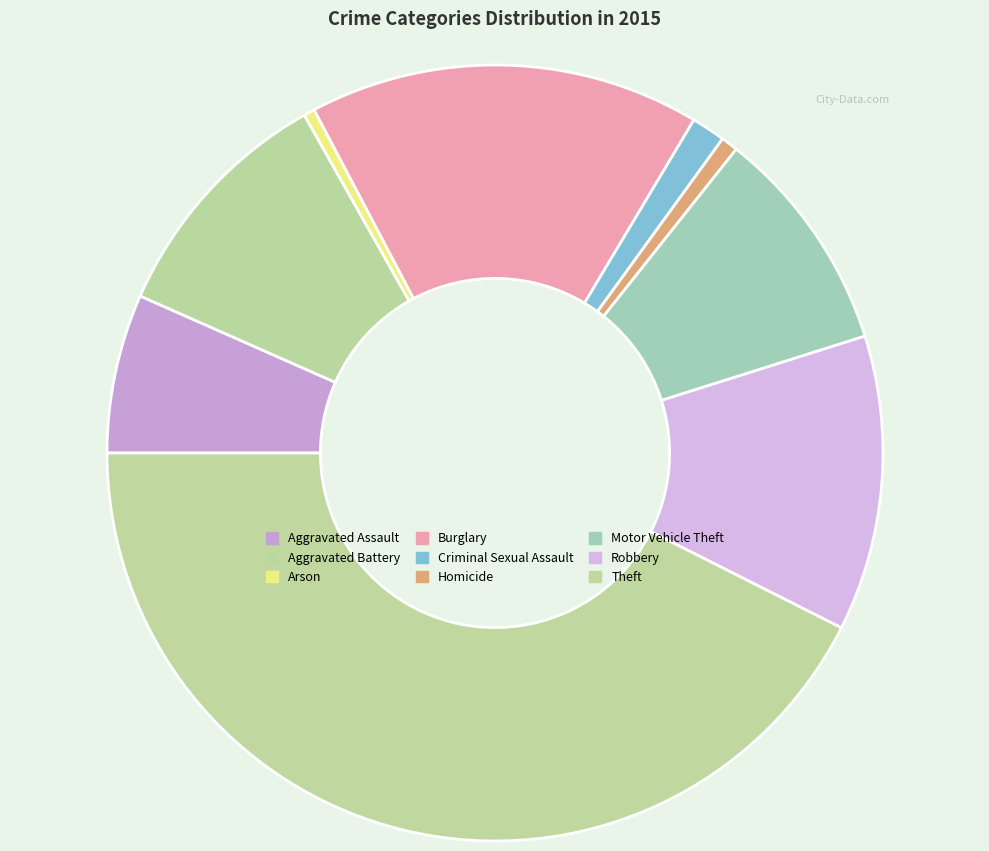

Does any single category account for the majority?

No